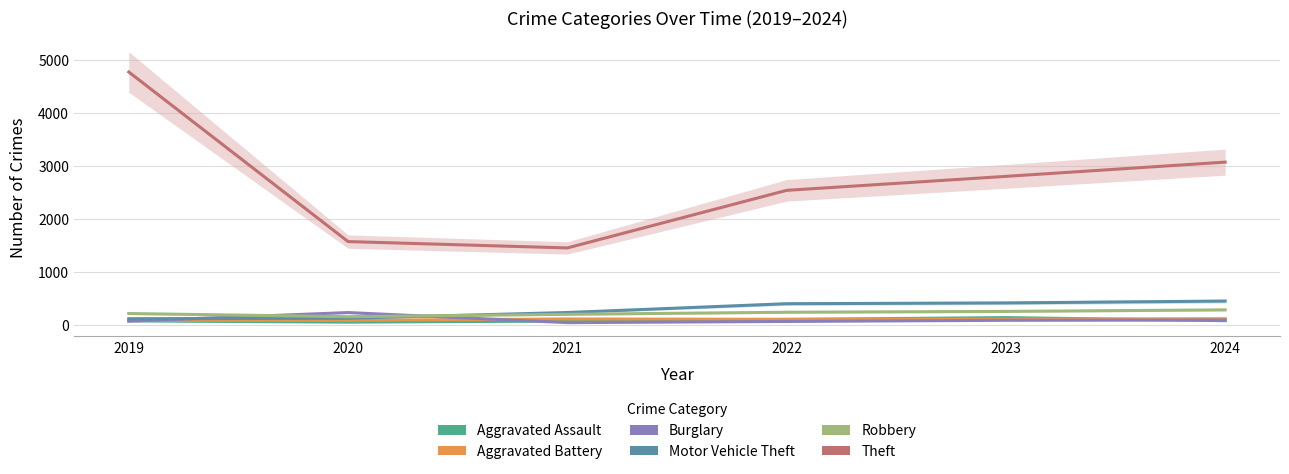

Which label corresponds to the largest value in the chart?

2019